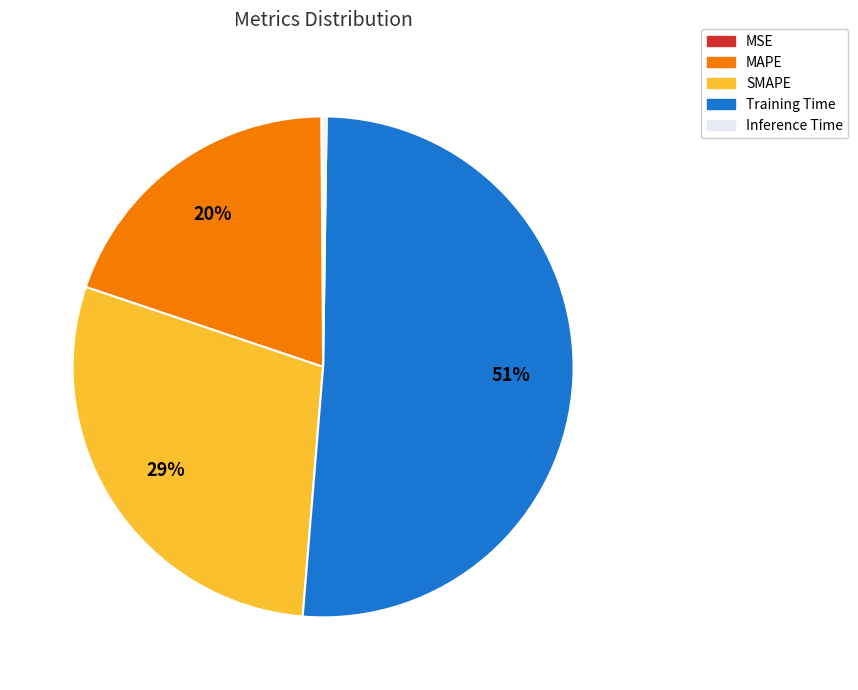

Is Training Time the majority of the pie?

Yes